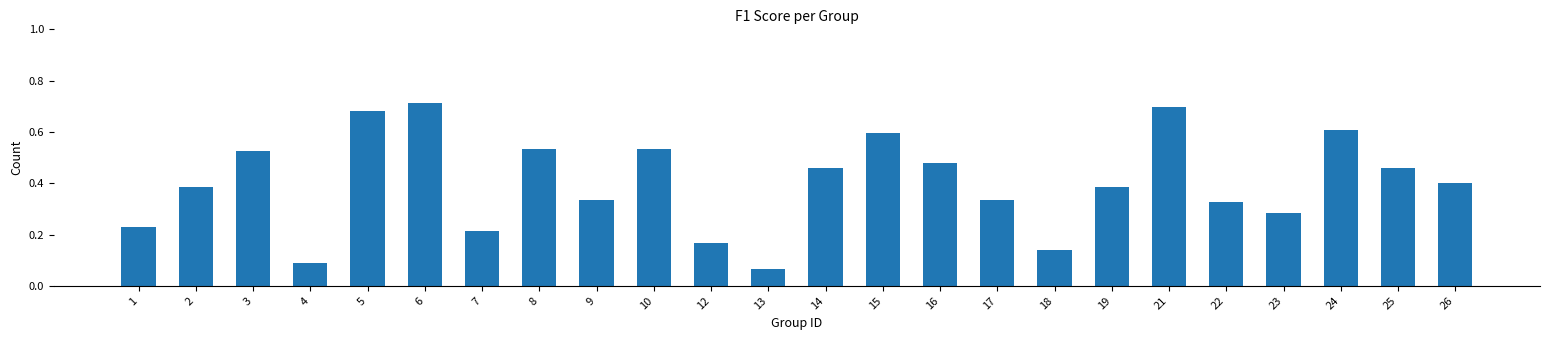

The value at 14 is 0.7. True or false?

False